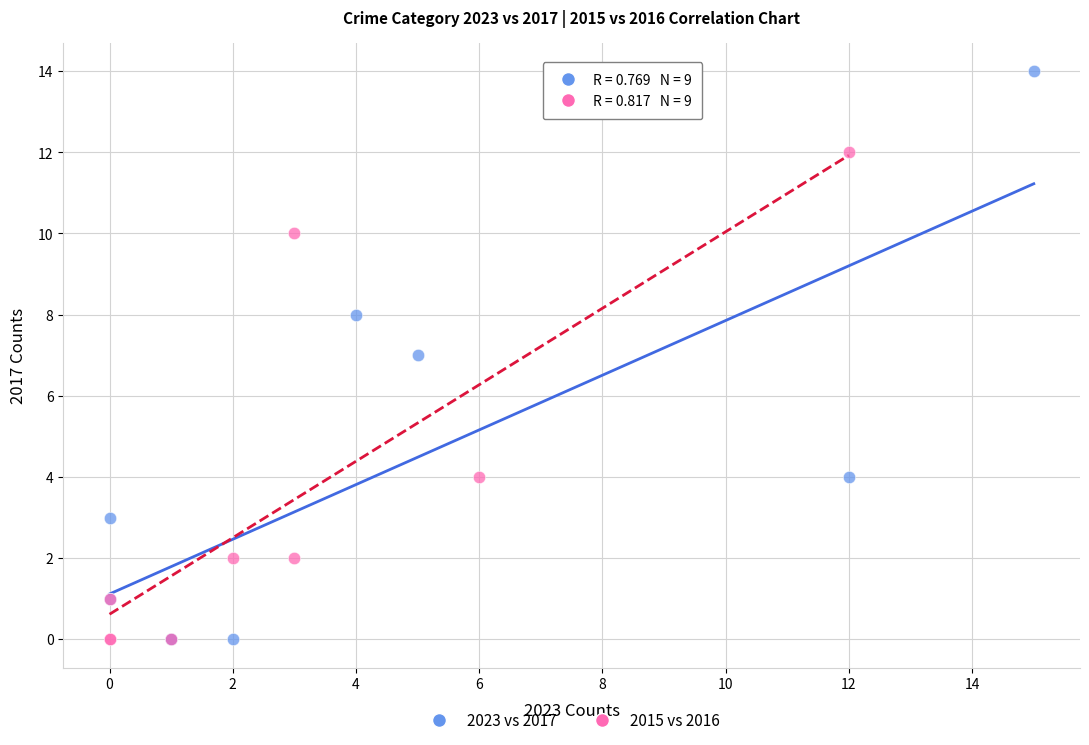

Which series has the largest Y range (max minus min)?

2023 vs 2017